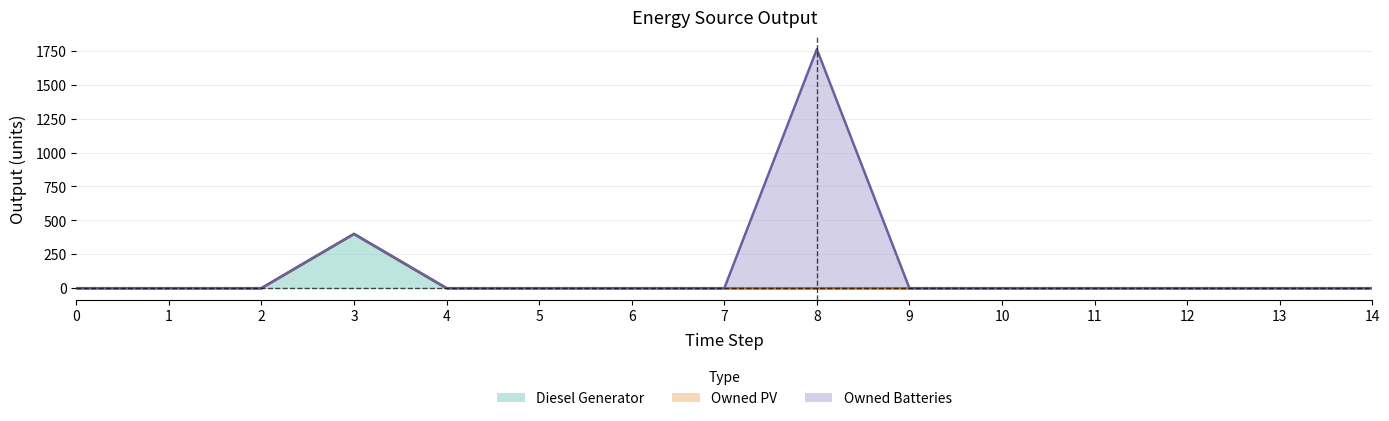

What are all the series names shown in the legend?

Diesel Generator, Owned PV, Owned Batteries